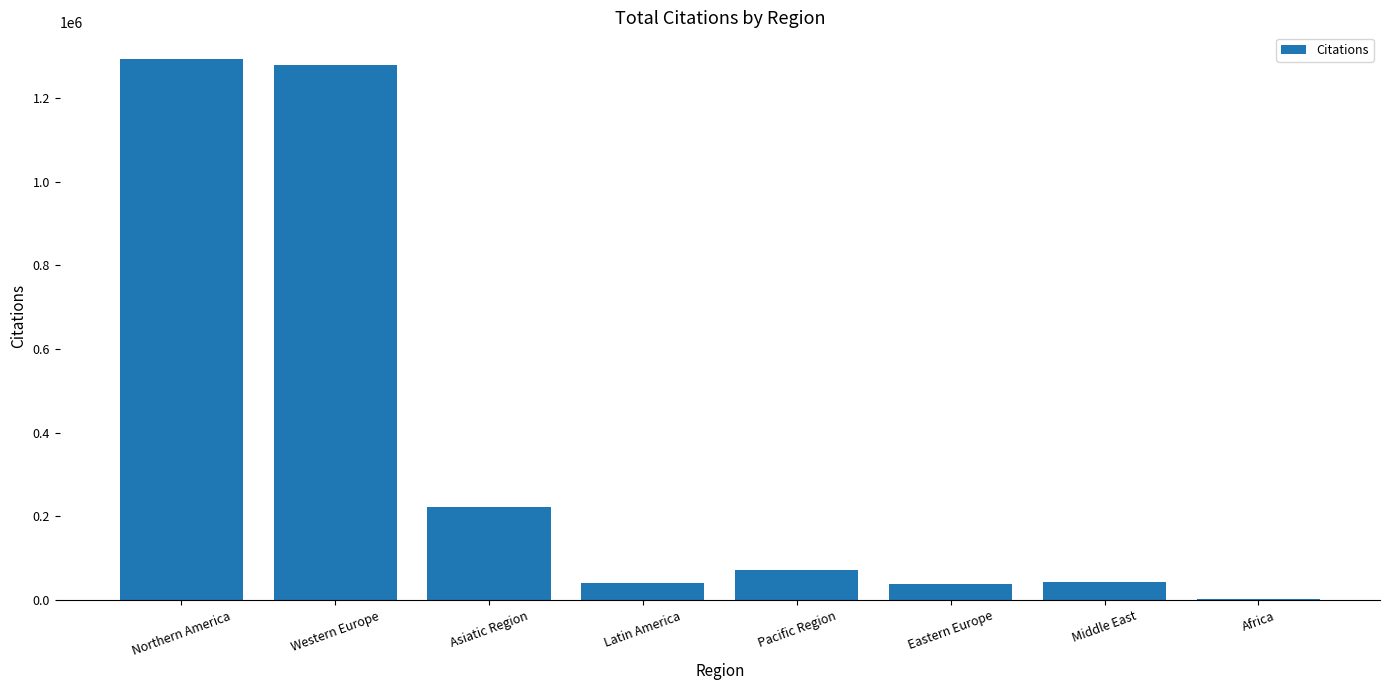

True or false: the data shows 222745 at Asiatic Region.

True